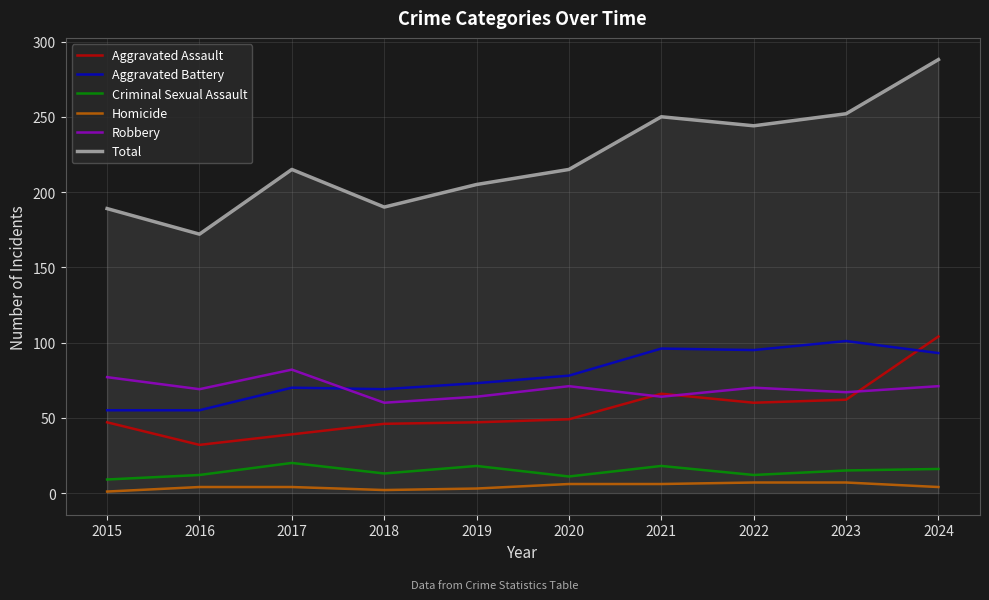

True or false: Aggravated Assault has a value of 16 at 2019.

False